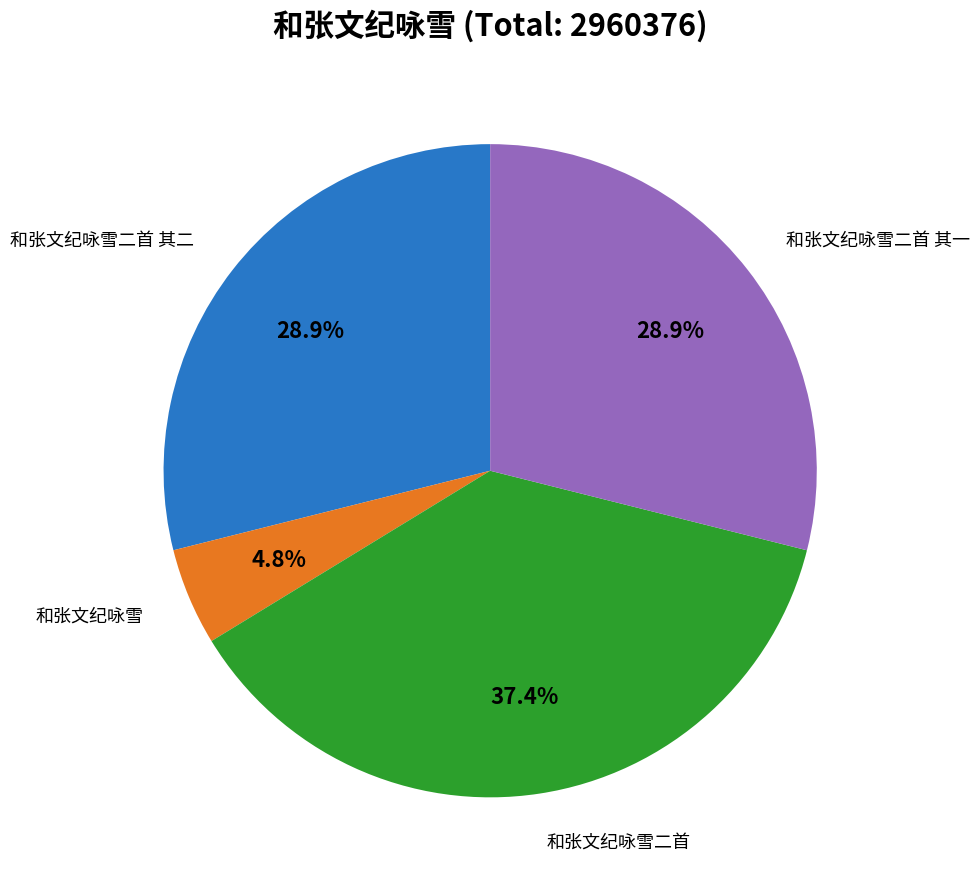

Does any single category account for the majority?

No